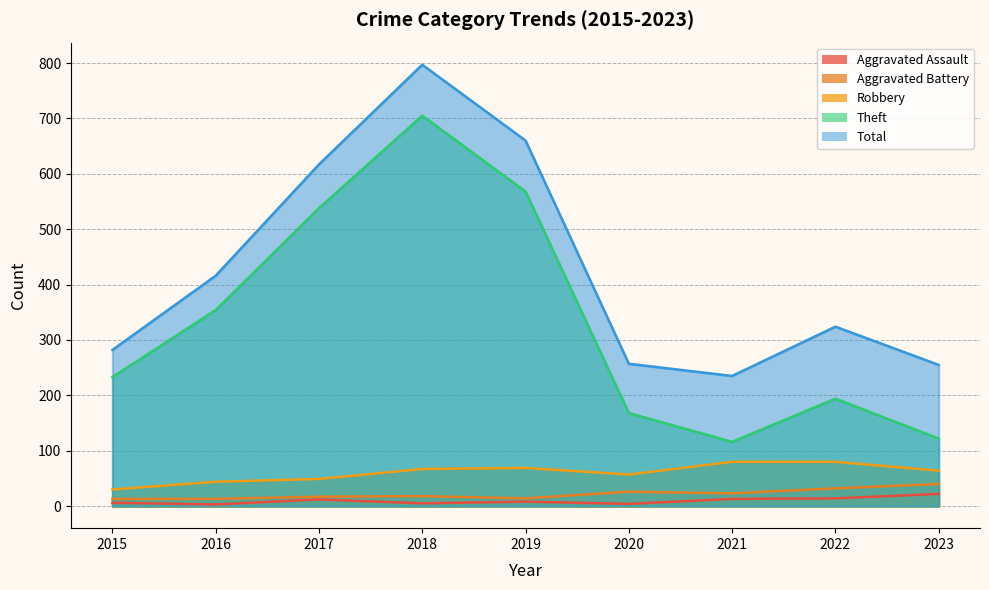

Reading right to left, extract all data points from this chart.

Aggravated Assault: 22	14	13	4	8	5	12	3	6
Aggravated Battery: 40	32	23	26	14	18	17	13	13
Robbery: 64	80	80	57	69	67	49	44	30
Theft: 122	194	116	168	568	705	538	354	233
Total: 255	324	235	257	660	797	617	416	282